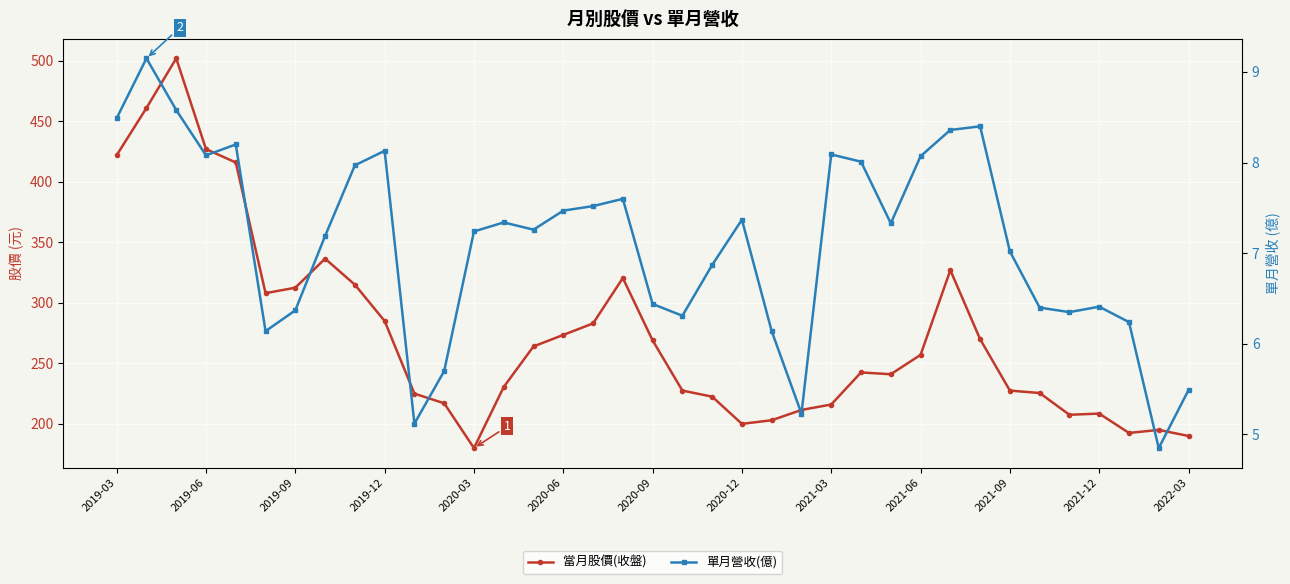

What is the highest value of the 單月營收(億) series?

9.2